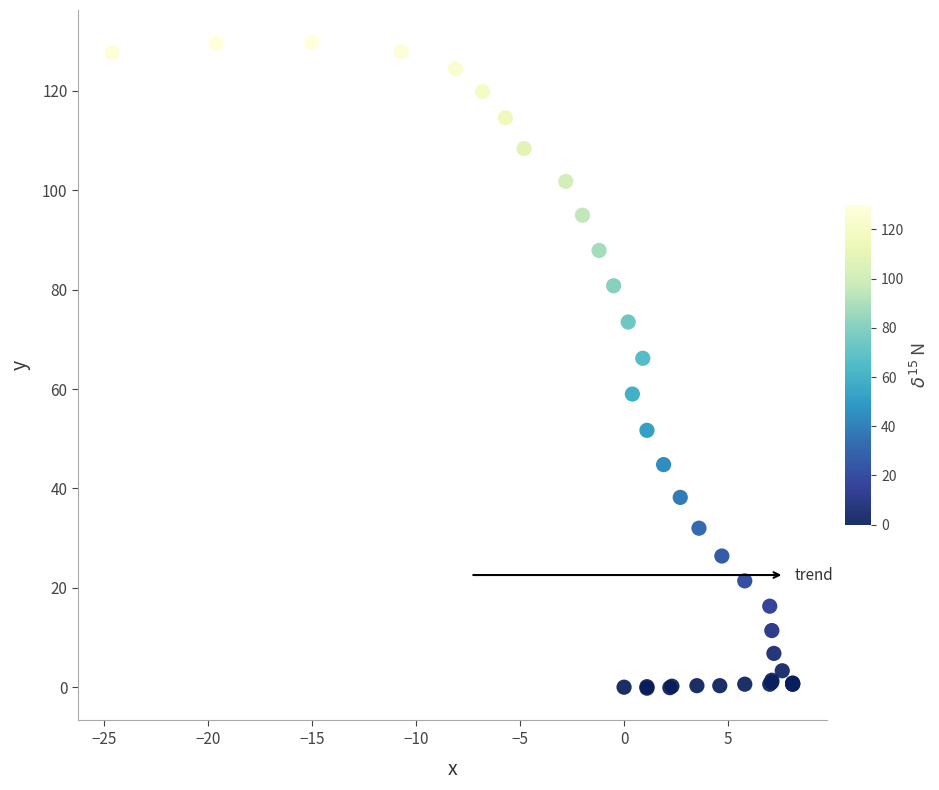

What Y value in the scatter plot is closest to 64?

66.2